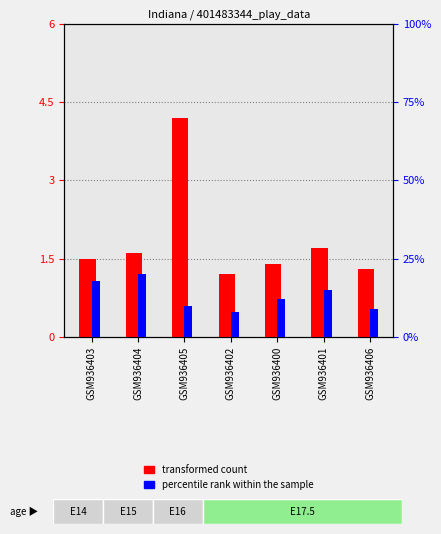

Which label corresponds to the smallest value in the chart?

GSM936402